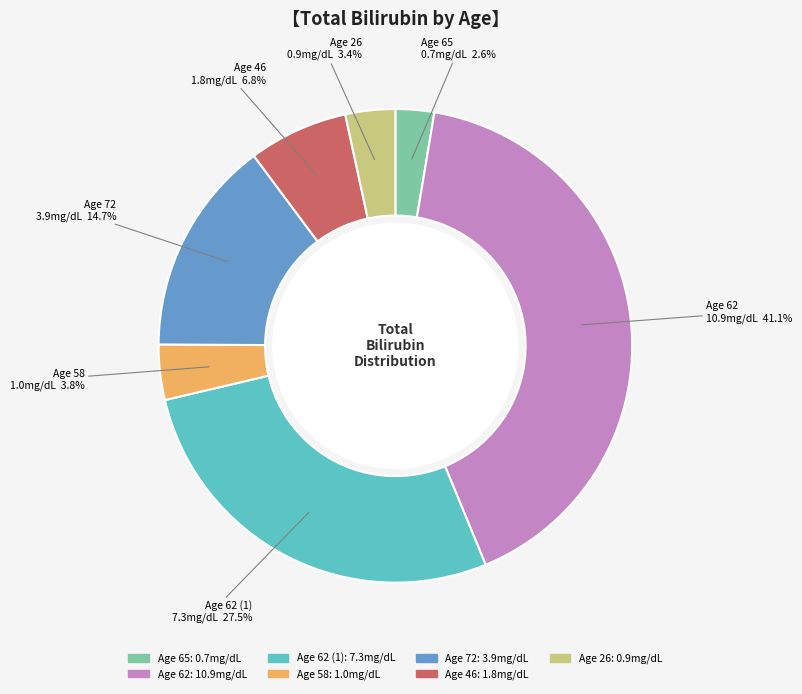

Is there any slice that represents more than half of the pie?

No